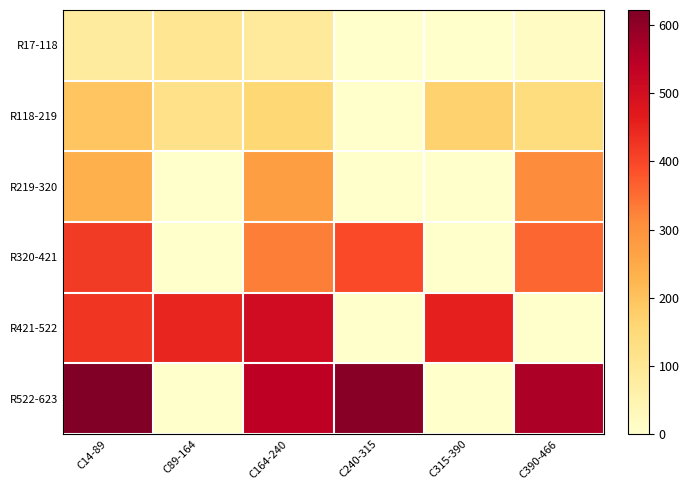

Count the number of data series in this chart.

6